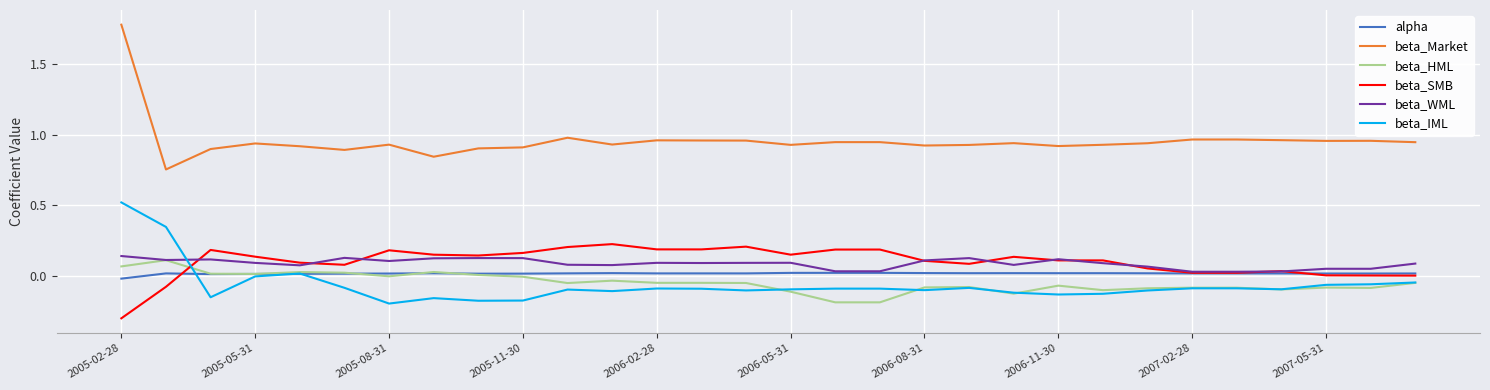

True or false: beta_Market and beta_SMB intersect in this chart.

False